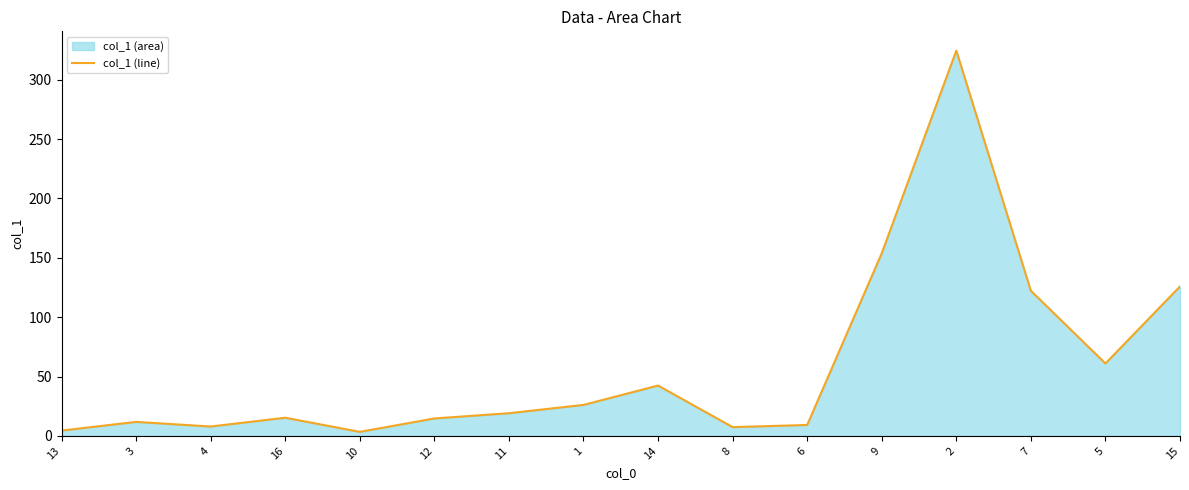

What is the difference between the values at 7 and 10?

118.8